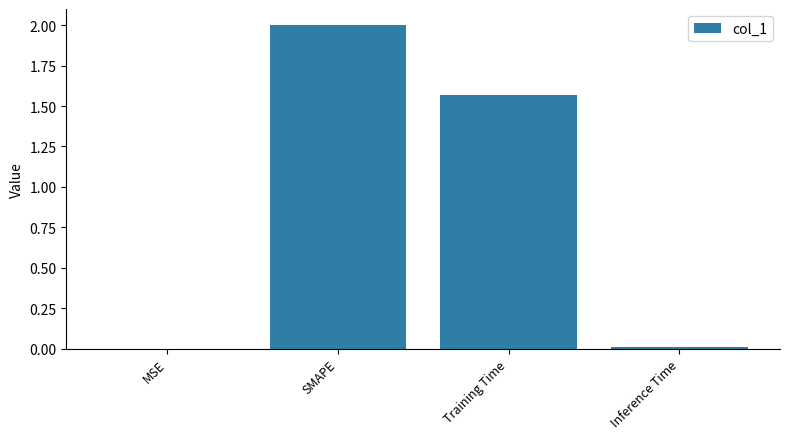

At which label is the value closest to 1?

Training Time